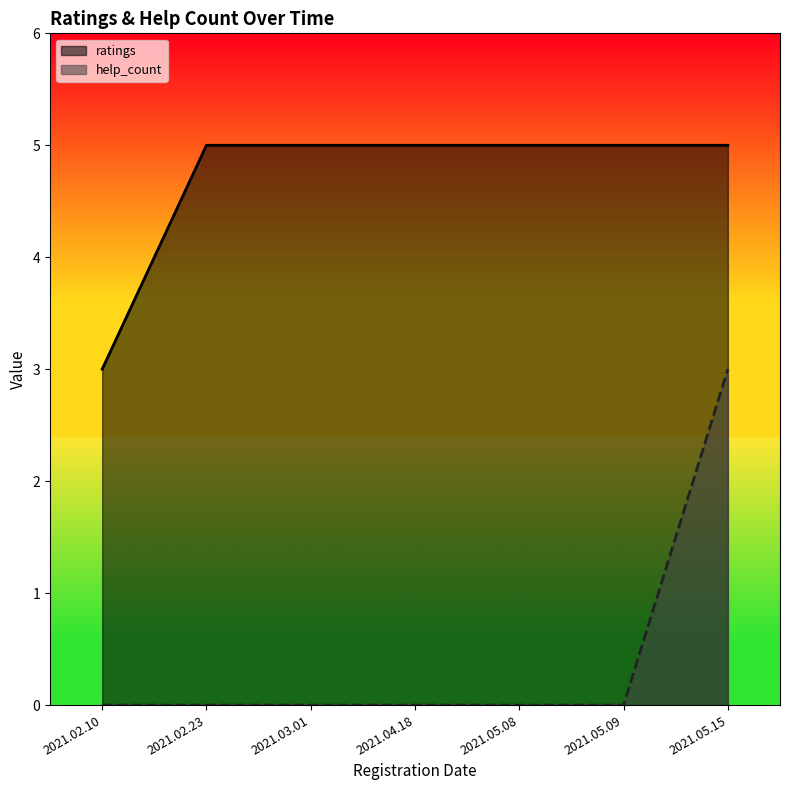

List the labels in order of ratings value, largest first.

2021.02.23, 2021.03.01, 2021.04.18, 2021.05.08, 2021.05.09, 2021.05.15, 2021.02.10